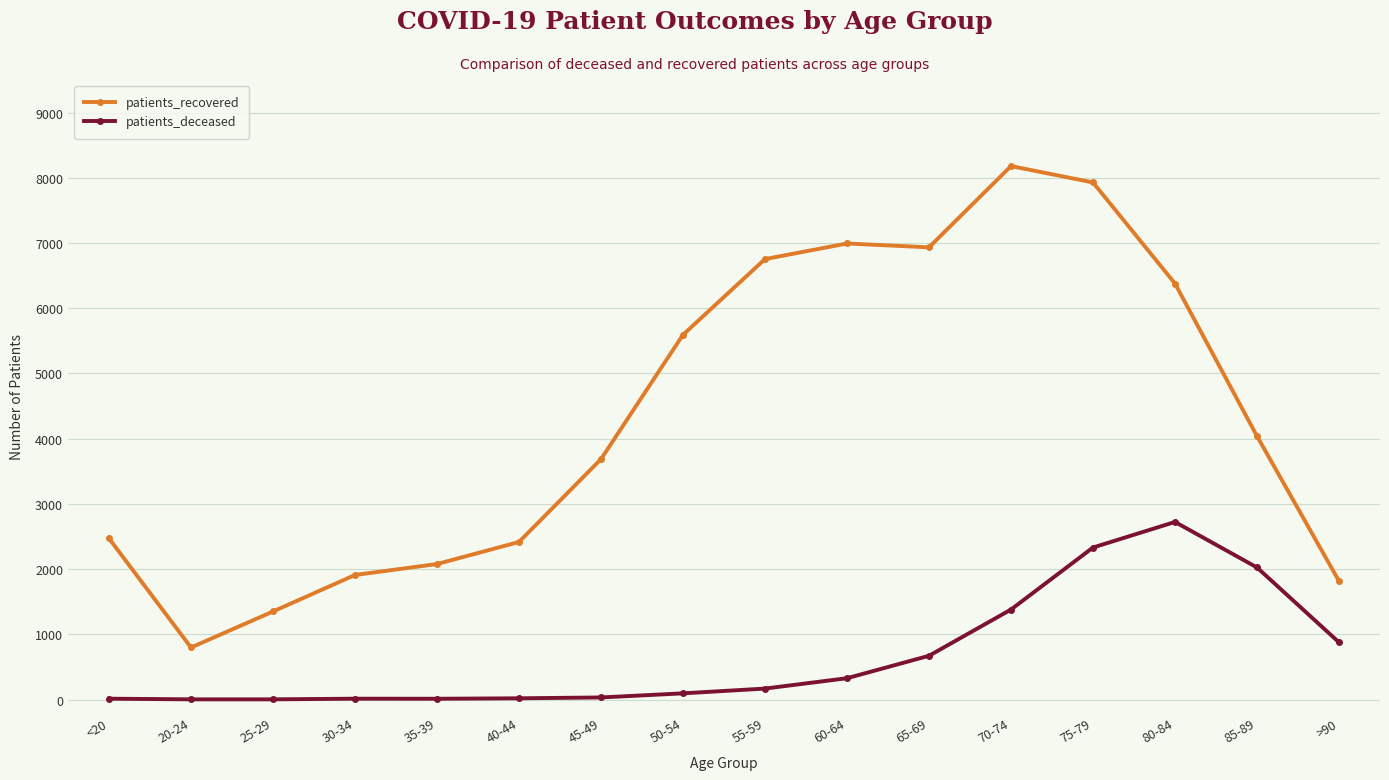

List the series in order of their overall mean, highest first.

patients_recovered, patients_deceased